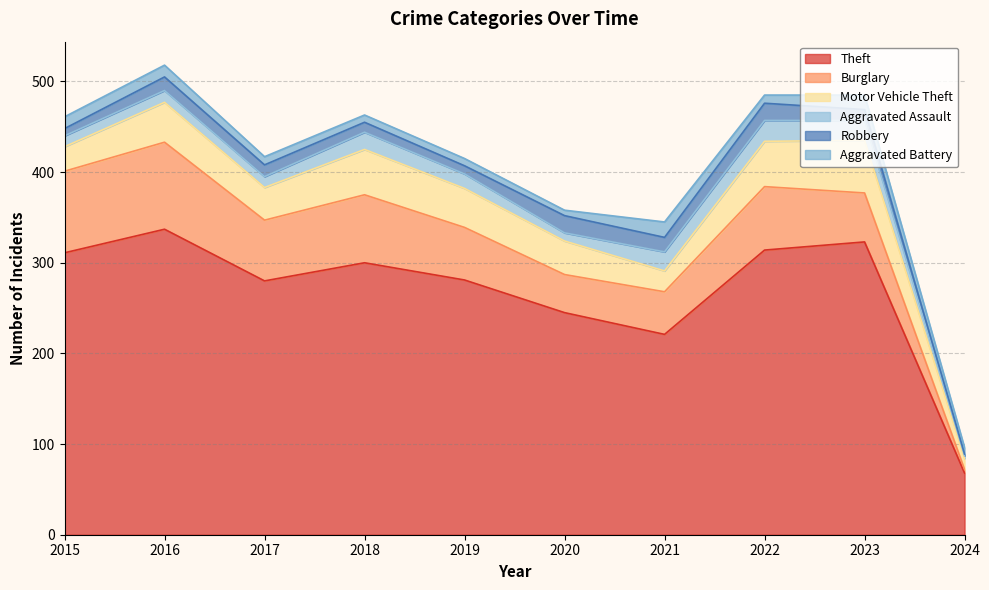

What is the difference between the maximum and second lowest values in the Robbery series?

11